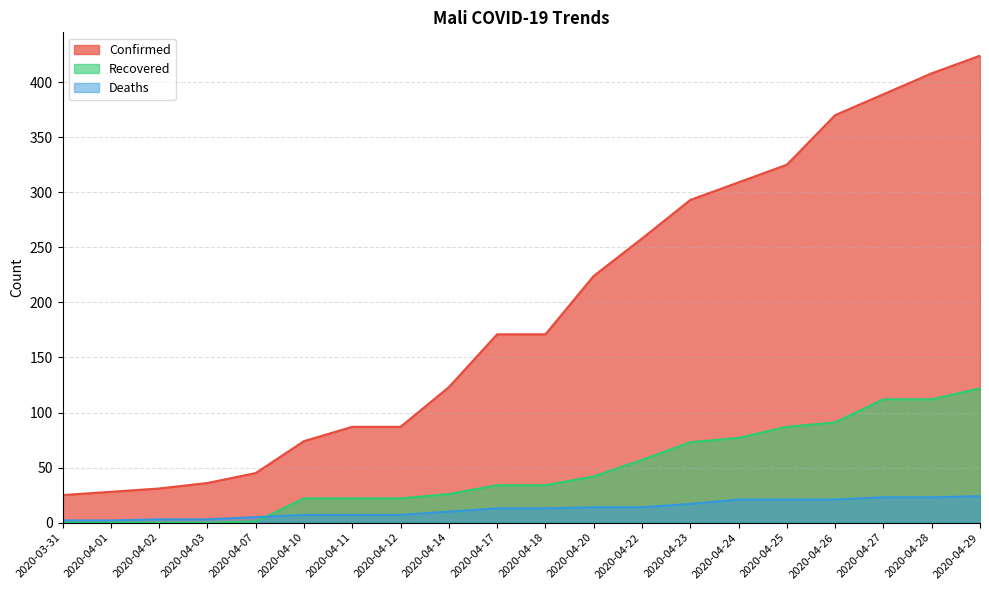

What is the label of the 15th point from the left?

2020-04-24